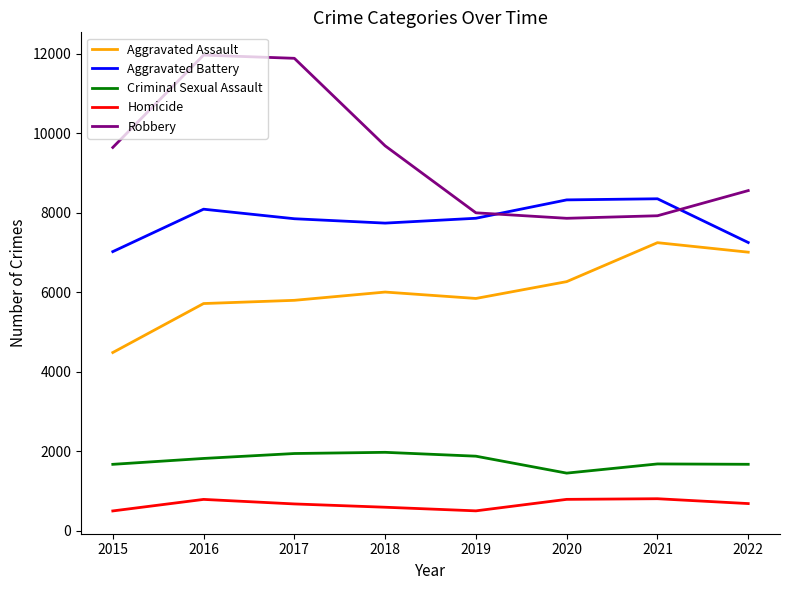

True or false: Aggravated Assault and Robbery cross at least once.

False